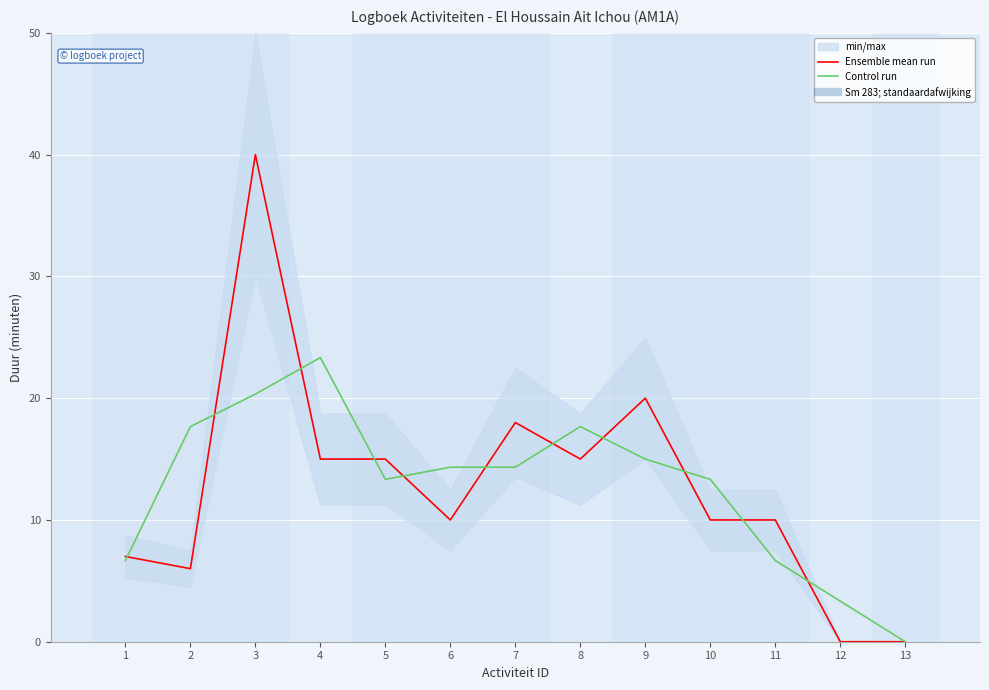

How many intersections are there between Ensemble mean run and Control run?

11